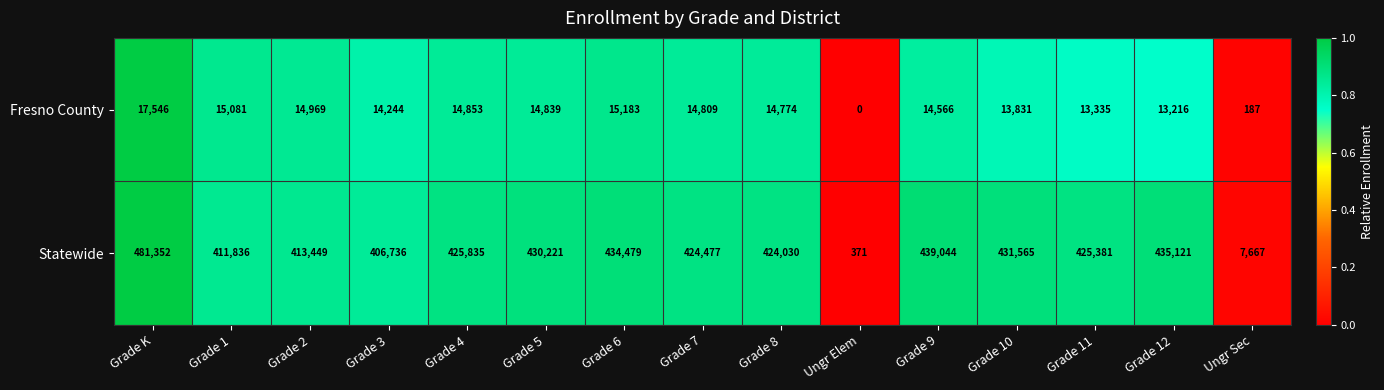

List the series in order of their overall mean, lowest first.

Fresno County, Statewide